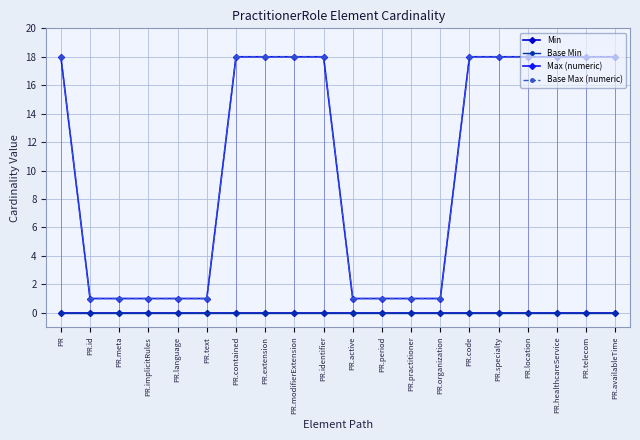

Reading left to right, what are all the values shown in this chart?

Min: 0	0	0	0	0	0	0	0	0	0	0	0	0	0	0	0	0	0	0	0
Base Min: 0	0	0	0	0	0	0	0	0	0	0	0	0	0	0	0	0	0	0	0
Max (numeric): 18	1	1	1	1	1	18	18	18	18	1	1	1	1	18	18	18	18	18	18
Base Max (numeric): 18	1	1	1	1	1	18	18	18	18	1	1	1	1	18	18	18	18	18	18